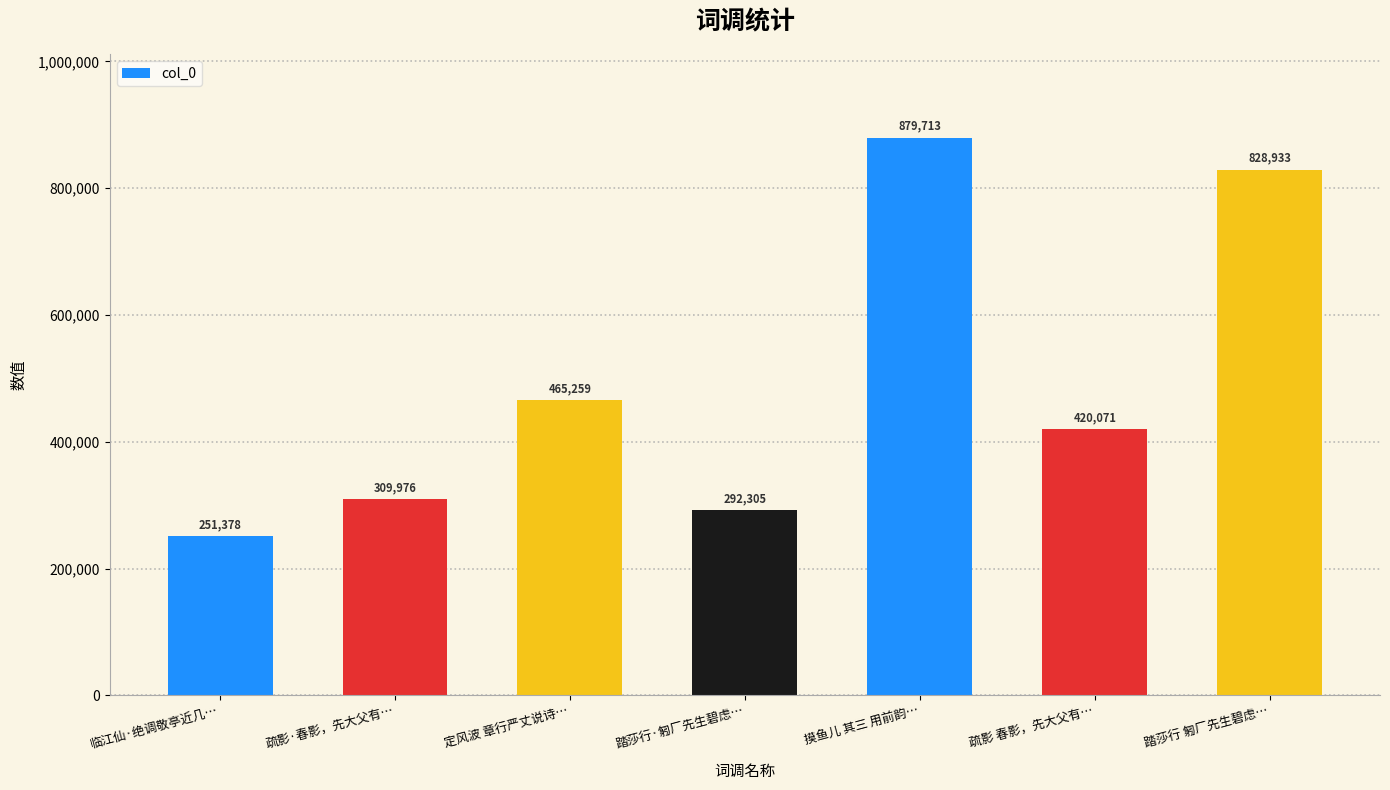

How many series are shown in this chart?

1